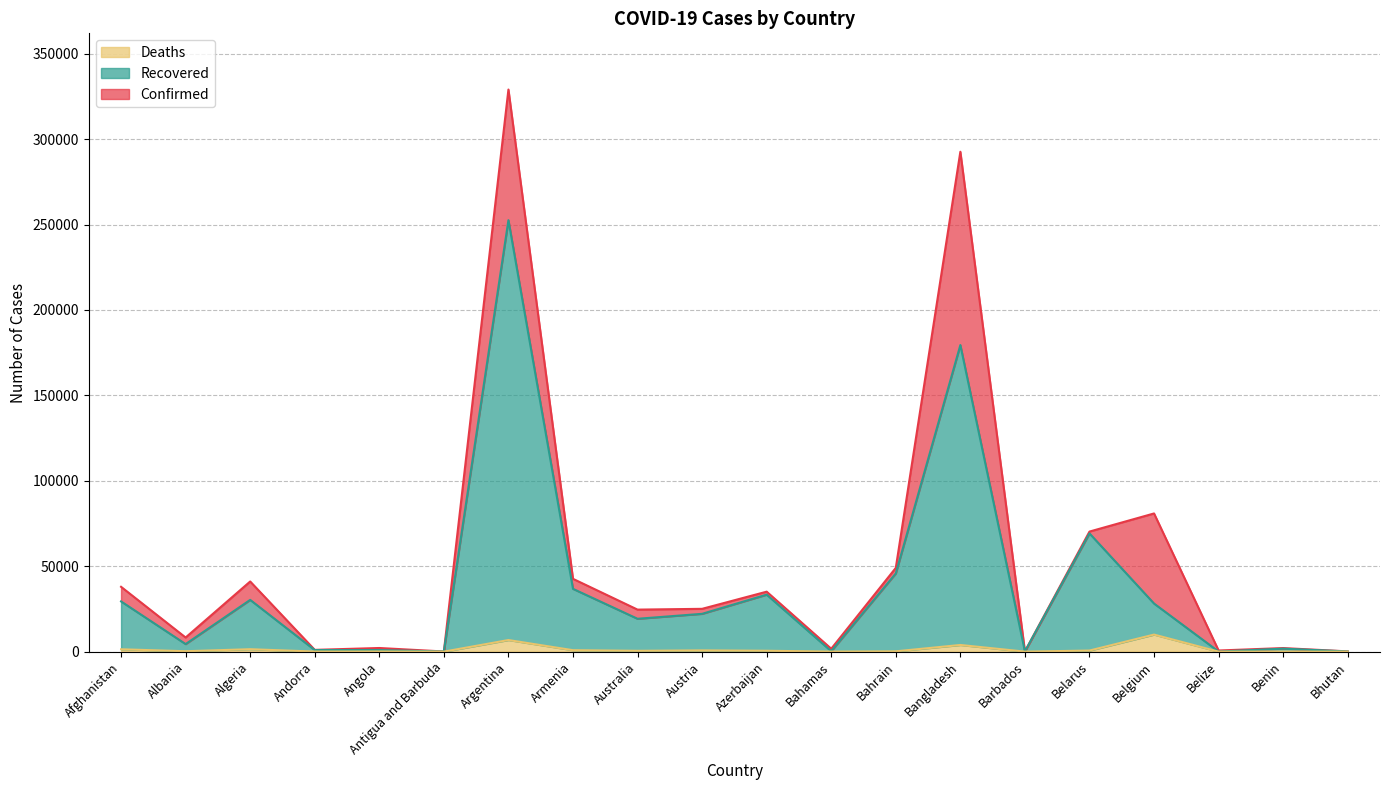

True or false: Deaths and Recovered cross at least once.

False